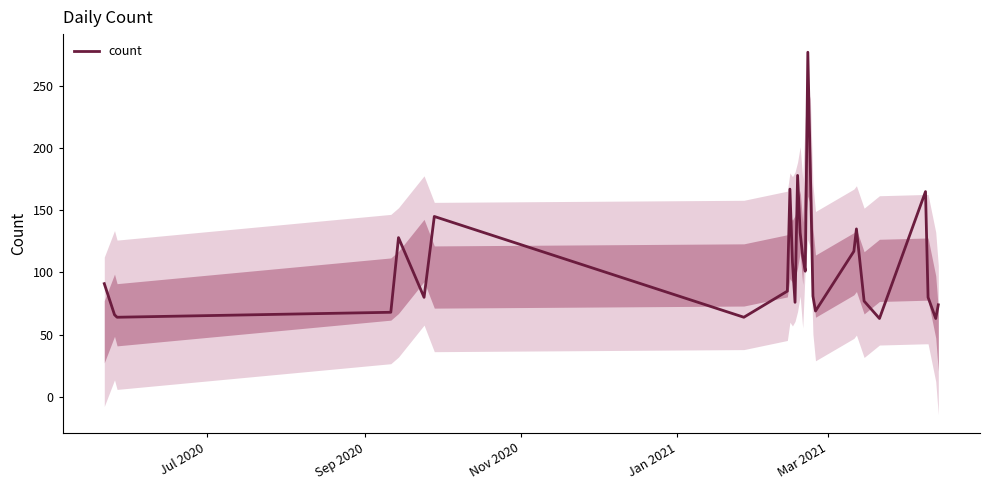

How many data points does each series have?

28